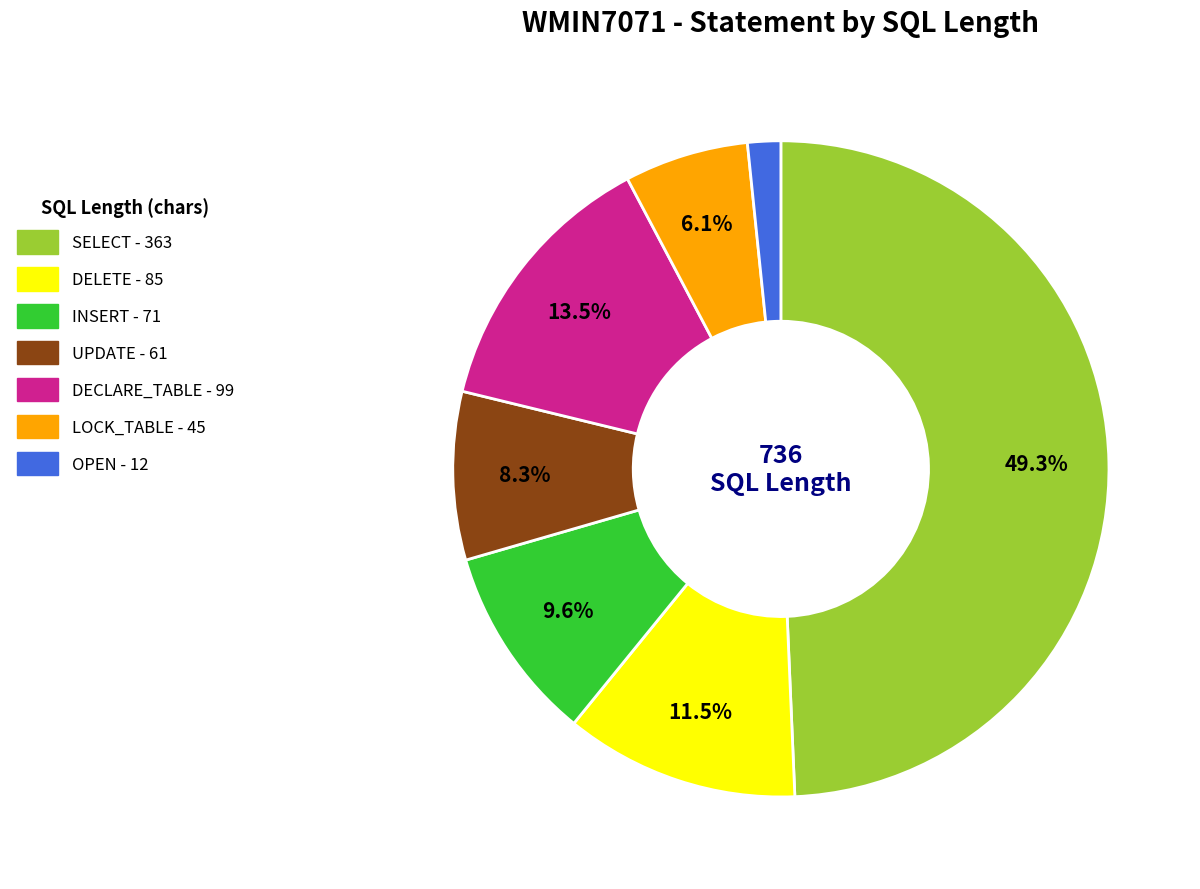

Does any single category account for the majority?

No